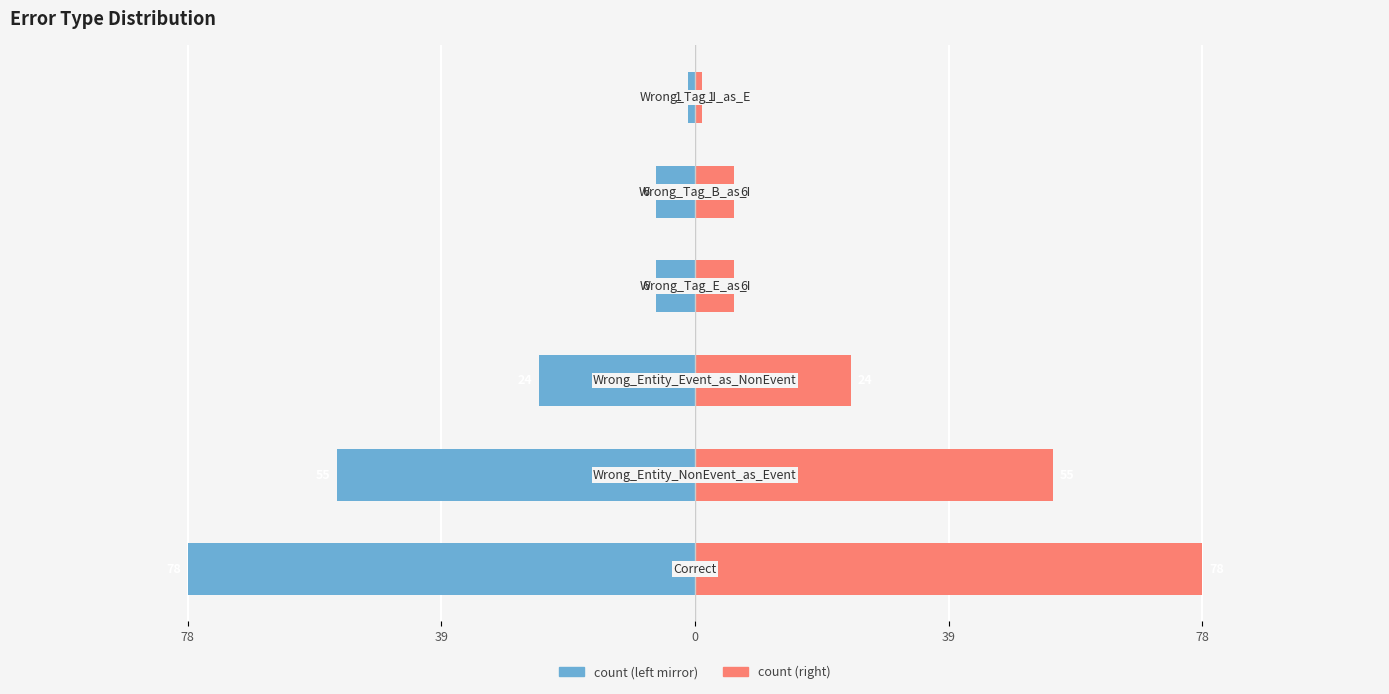

Which has a higher value, 78 or 78?

78